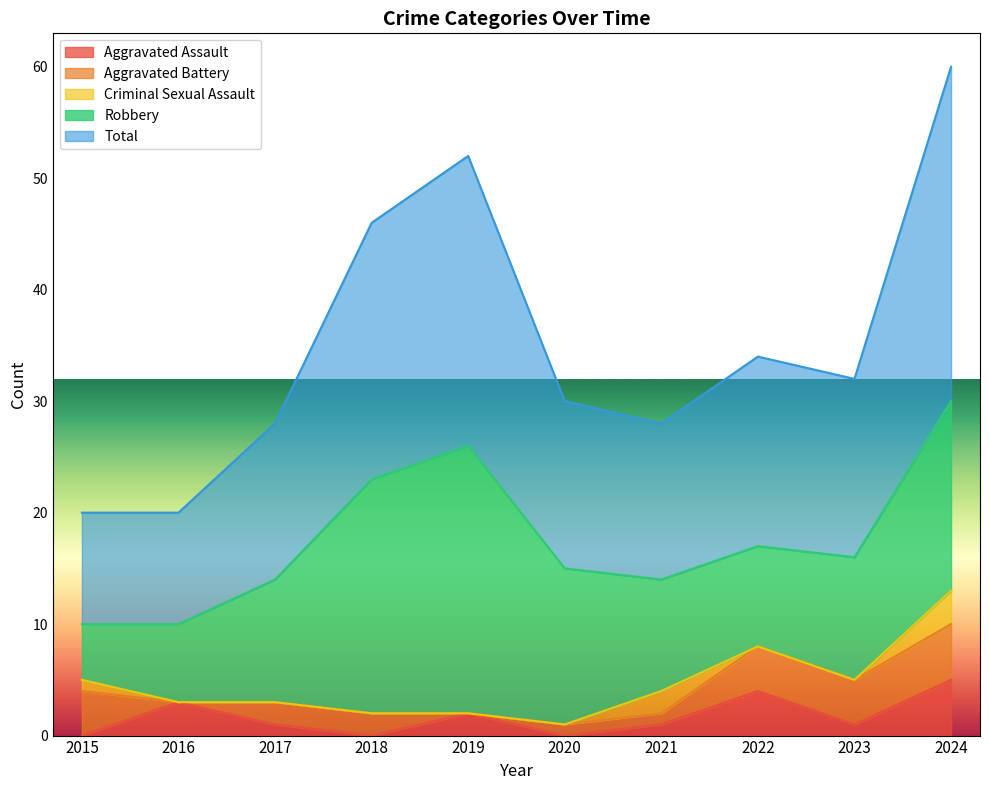

List the series in order of their peak value, highest first.

Total, Robbery, Aggravated Assault, Aggravated Battery, Criminal Sexual Assault